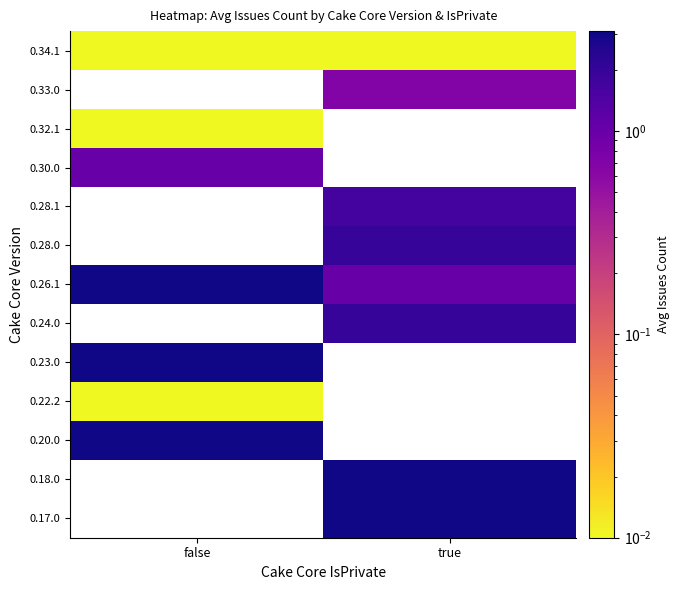

What is the difference between the highest and lowest values at true?

3.0